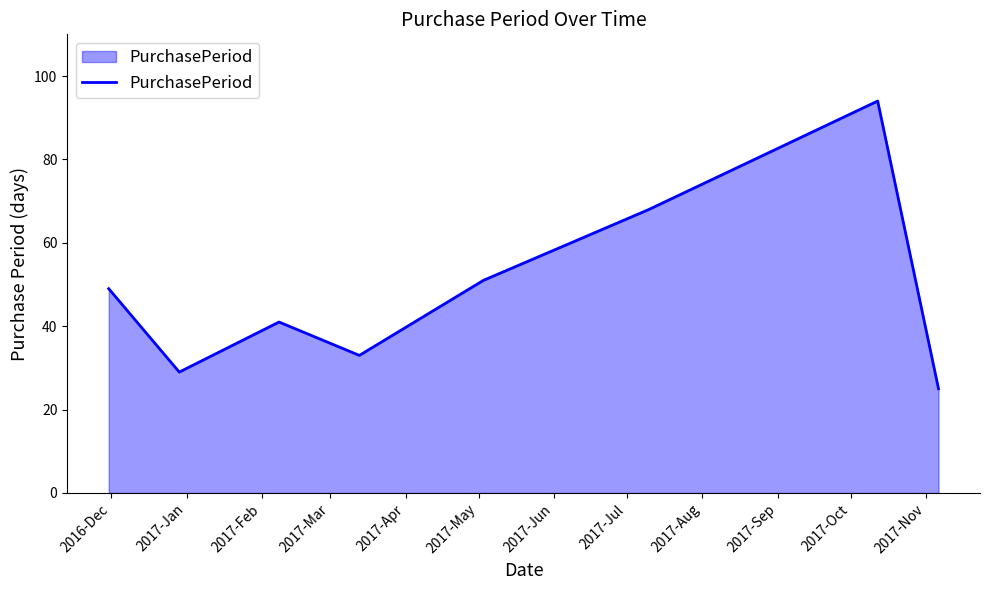

What is the smallest value displayed?

25